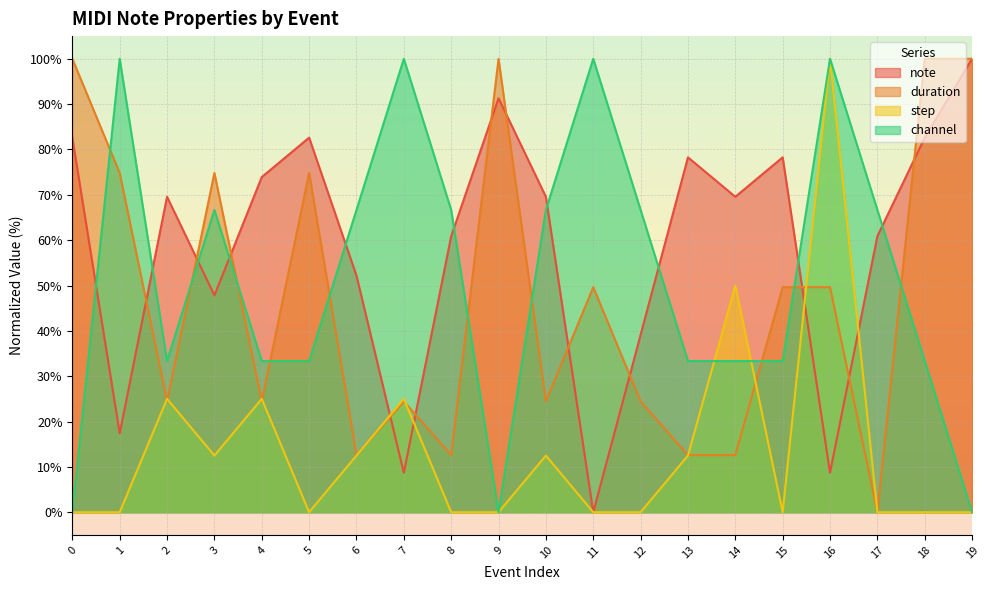

At 1, list the series in order from largest to smallest.

channel, duration, note, step